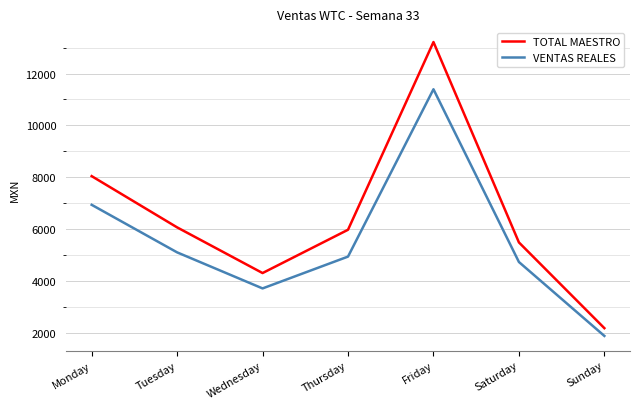

True or false: VENTAS REALES has a value of 20195.3 at Friday.

False